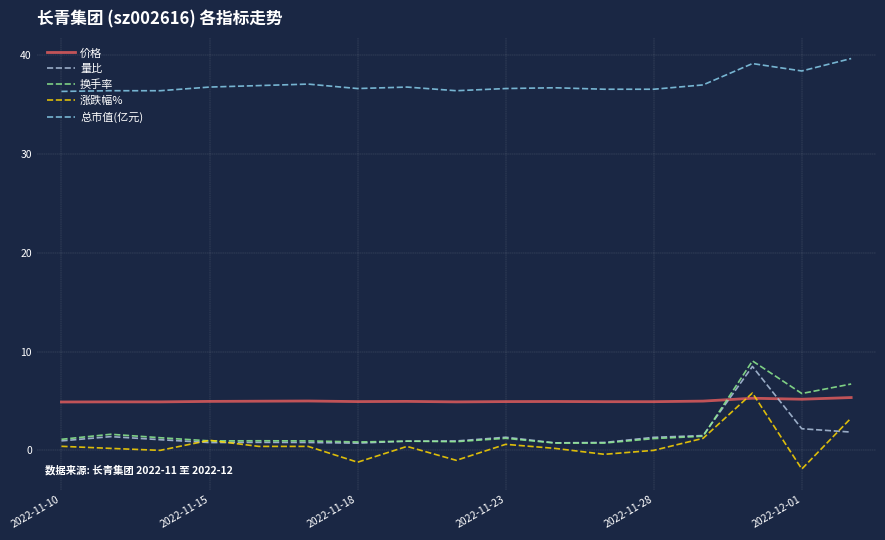

What is the difference between the maximum and minimum values in the 换手率 series?

8.3